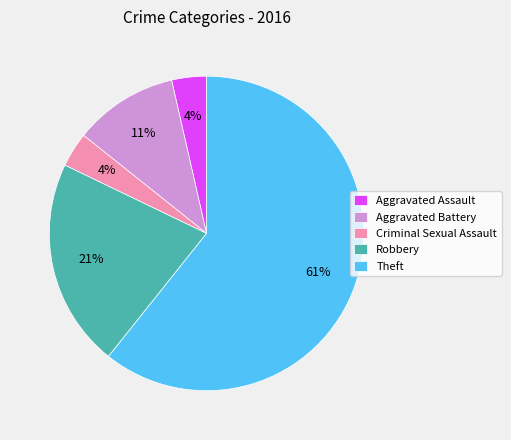

What is the largest slice in the pie chart?

Theft